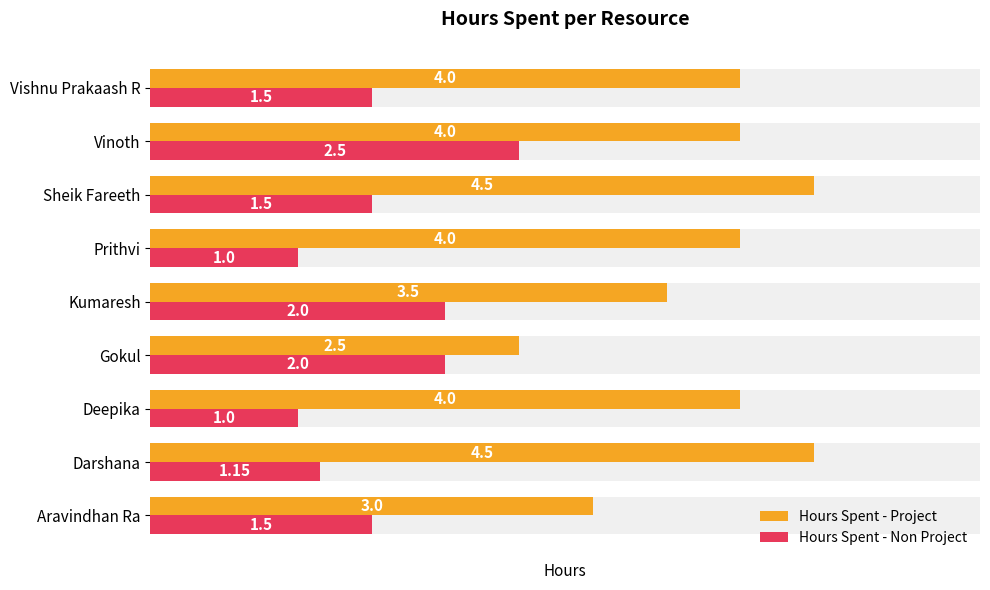

What is the value of the Hours Spent - Non Project bar at the 6th from the left?

1.0